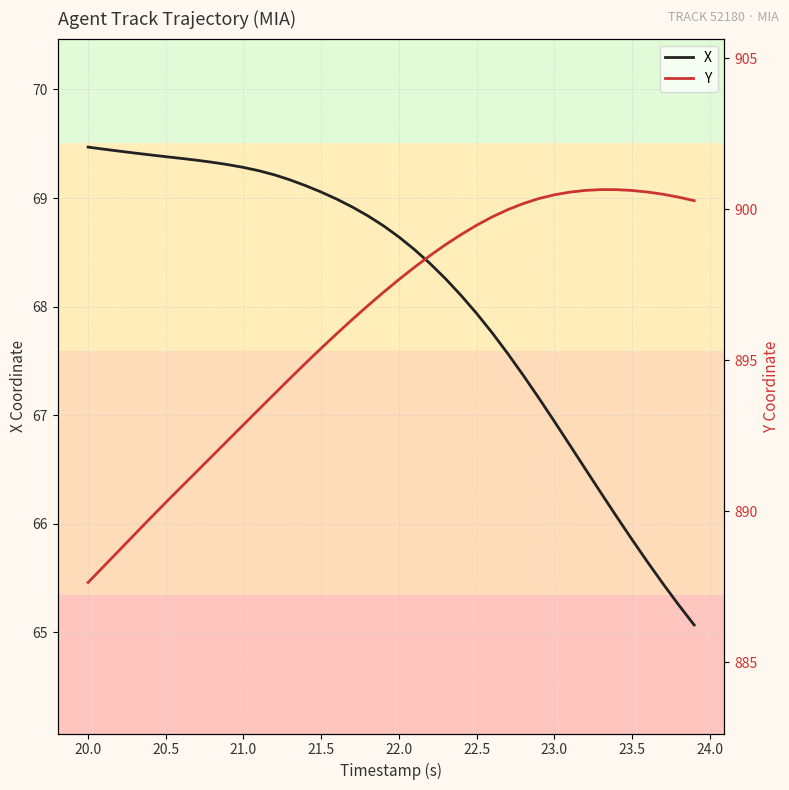

Is it true that X equals 100.9 at 21.5?

False